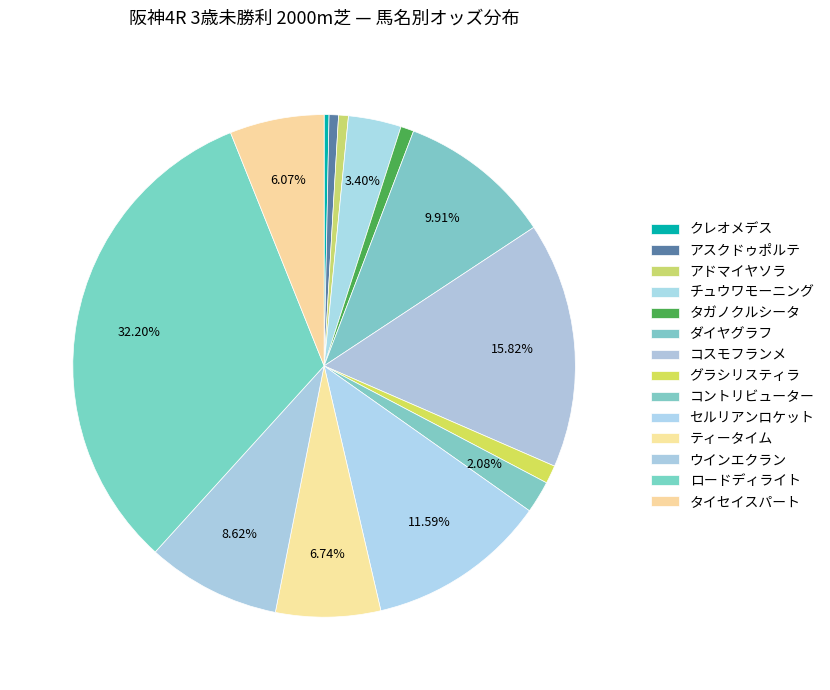

Is グラシリスティラ the majority of the pie?

No